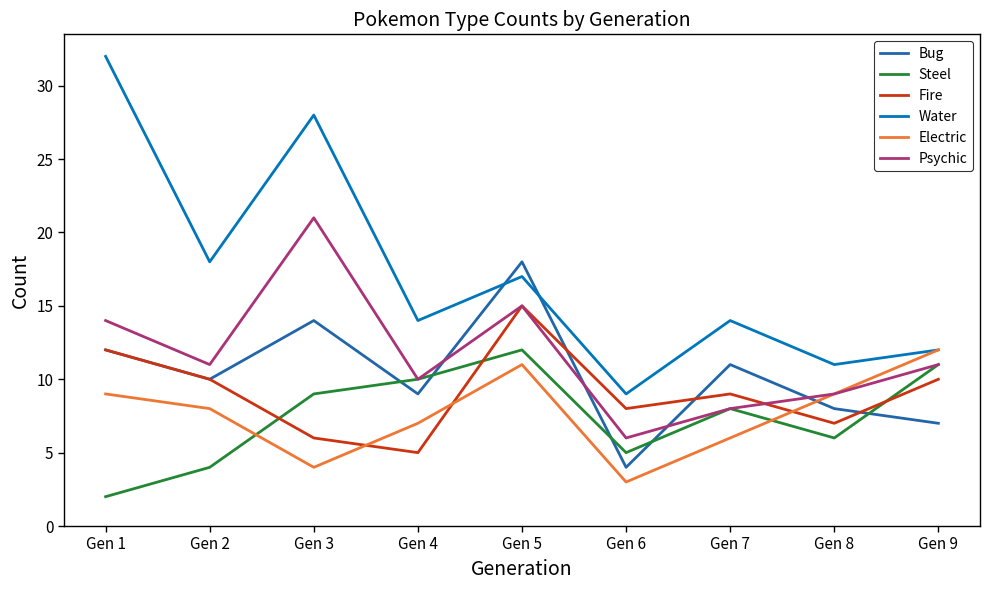

The value of Water at Gen 8 is 3. True or false?

False